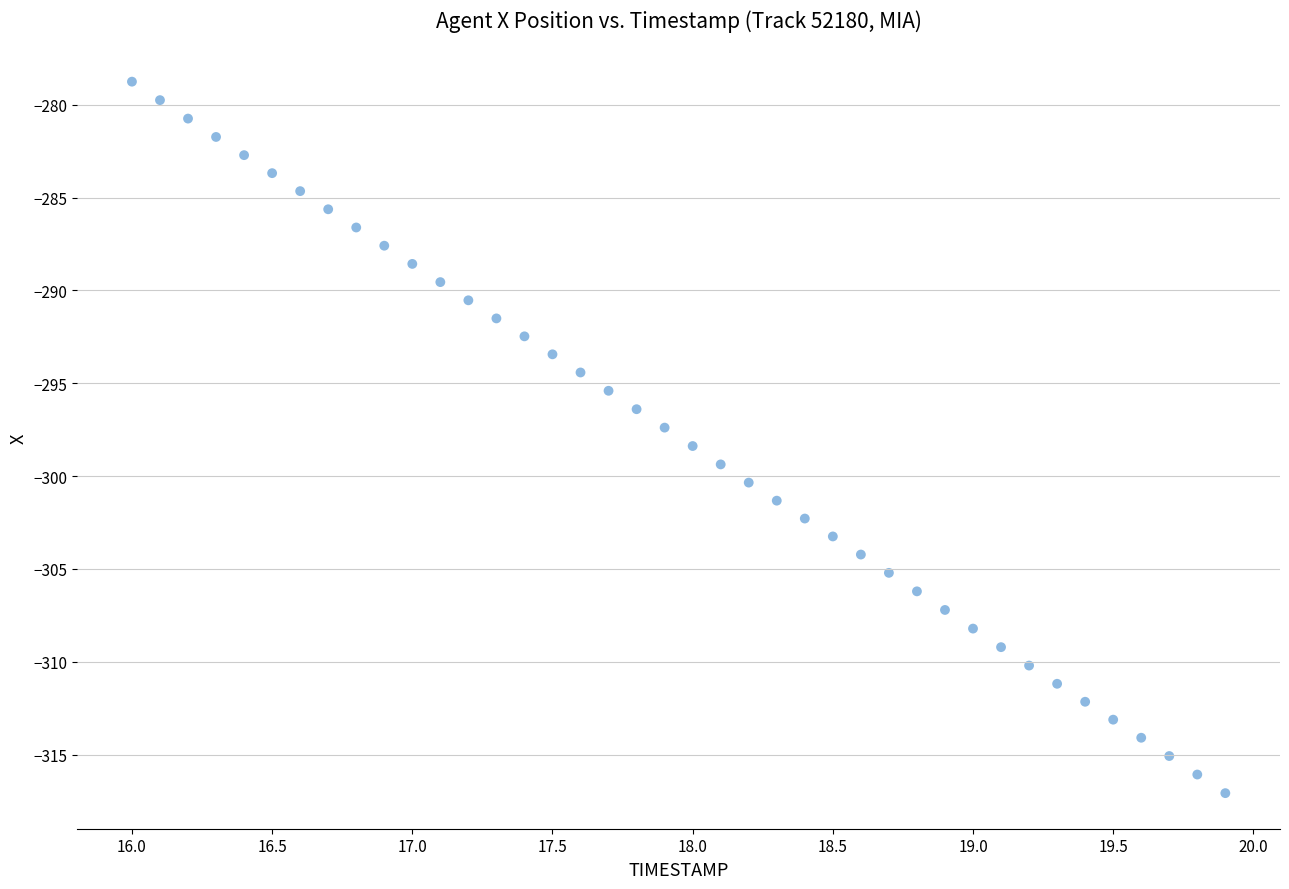

What is the range of Y values (max minus min)?

38.3